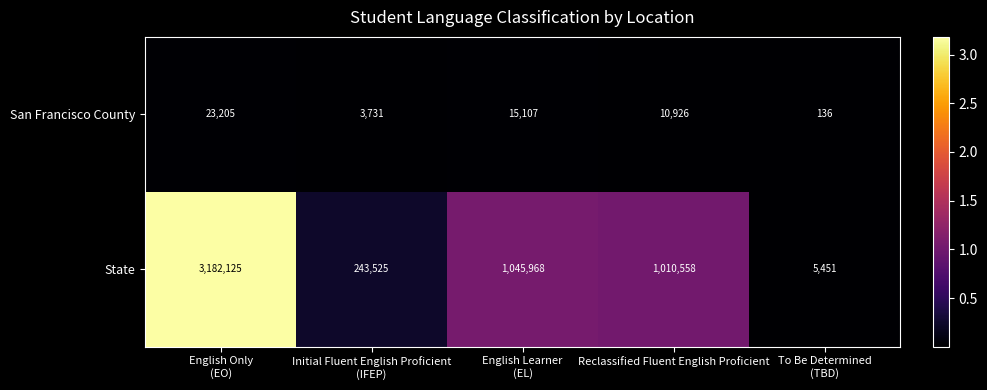

Rank the series at To Be Determined
(TBD) from highest to lowest value.

State, San Francisco County